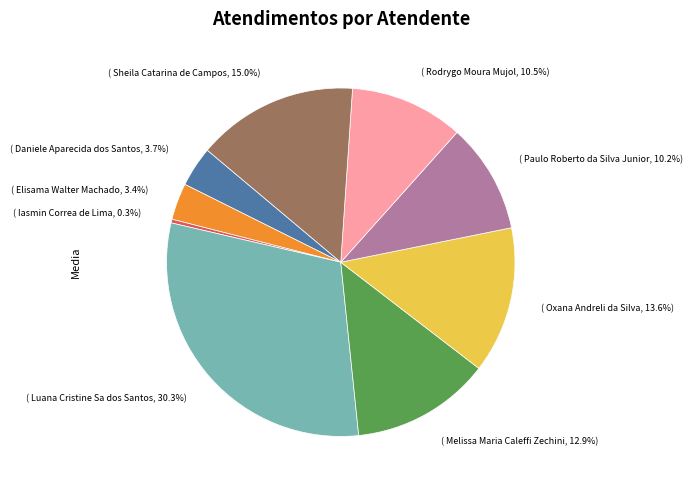

Is there any slice that represents more than half of the pie?

No